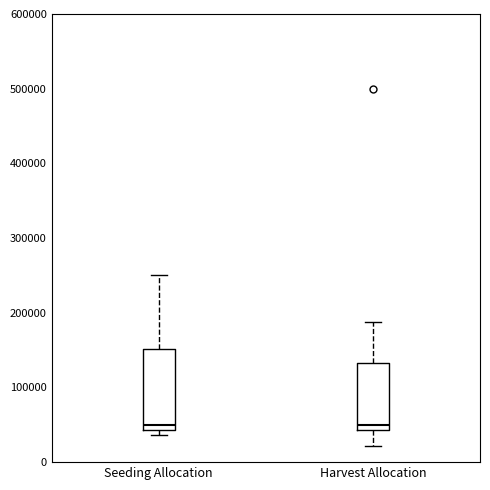

Reading left to right, transcribe this box plot: for each box, give where its median line is, the range the box spans, and where its two whiskers end, as read against the y-axis. The values are not printed on the chart, so give them approximately, as read against the axis.

Seeding Allocation: median 50000, box 40000 to 150000, whiskers 40000 (just below the box's lower edge) to 250000
Harvest Allocation: median 50000, box 40000 to 130000, whiskers 20000 to 190000